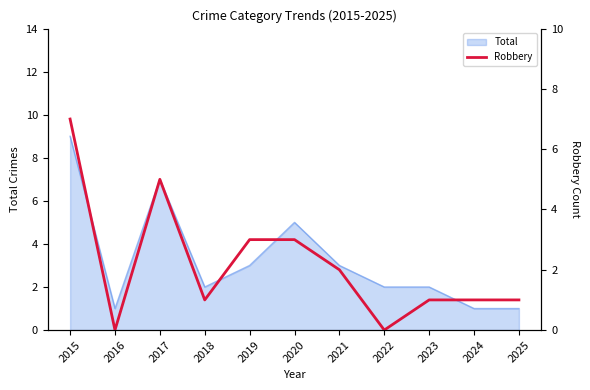

True or false: Total has a value of 3 at 2021.

True